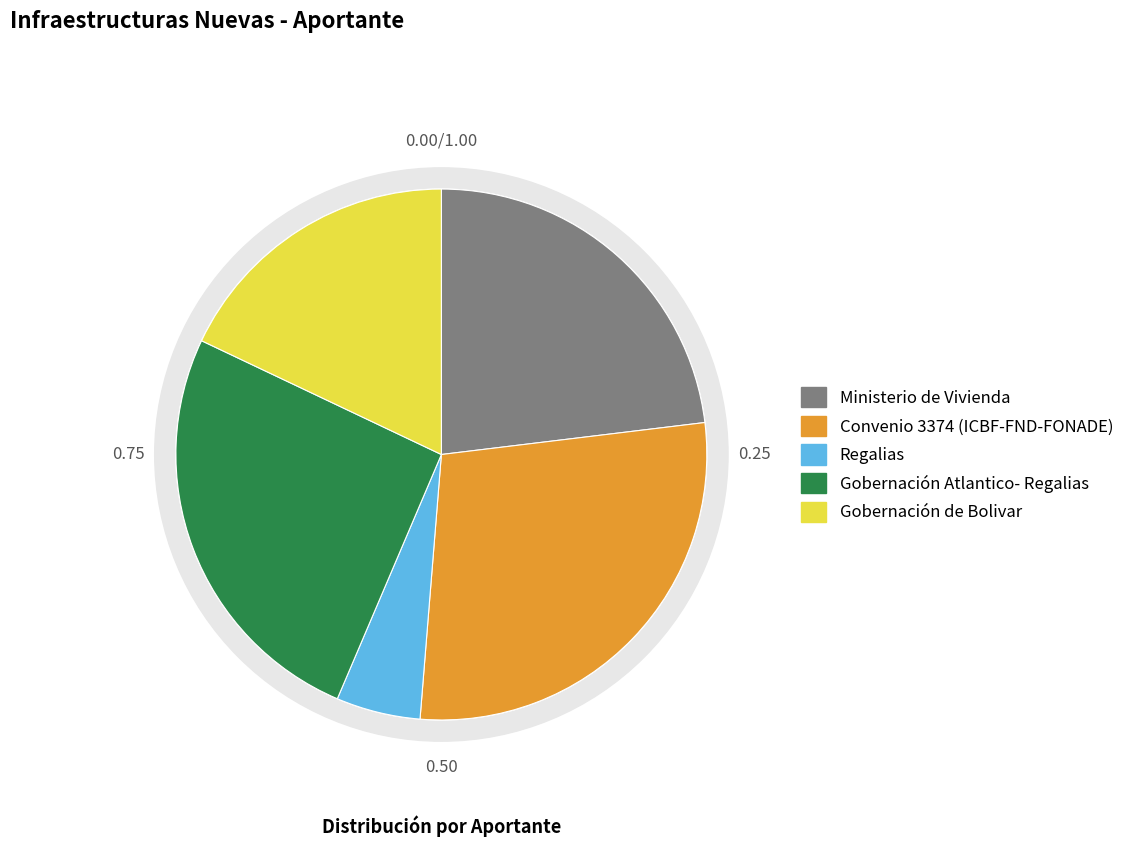

Is the sum of Ministerio de Vivienda and Convenio 3374 (ICBF- FND-FONADE) greater than half?

Yes